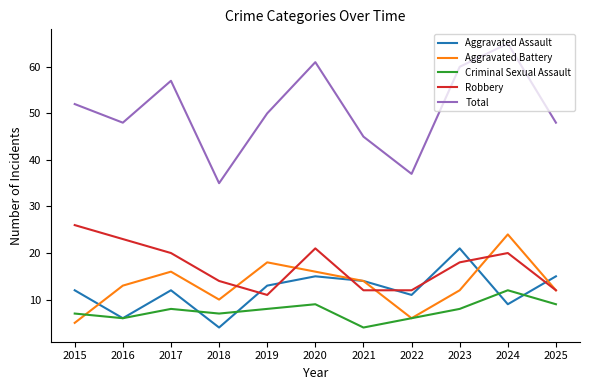

At which category is the sum across all series the highest?

2024